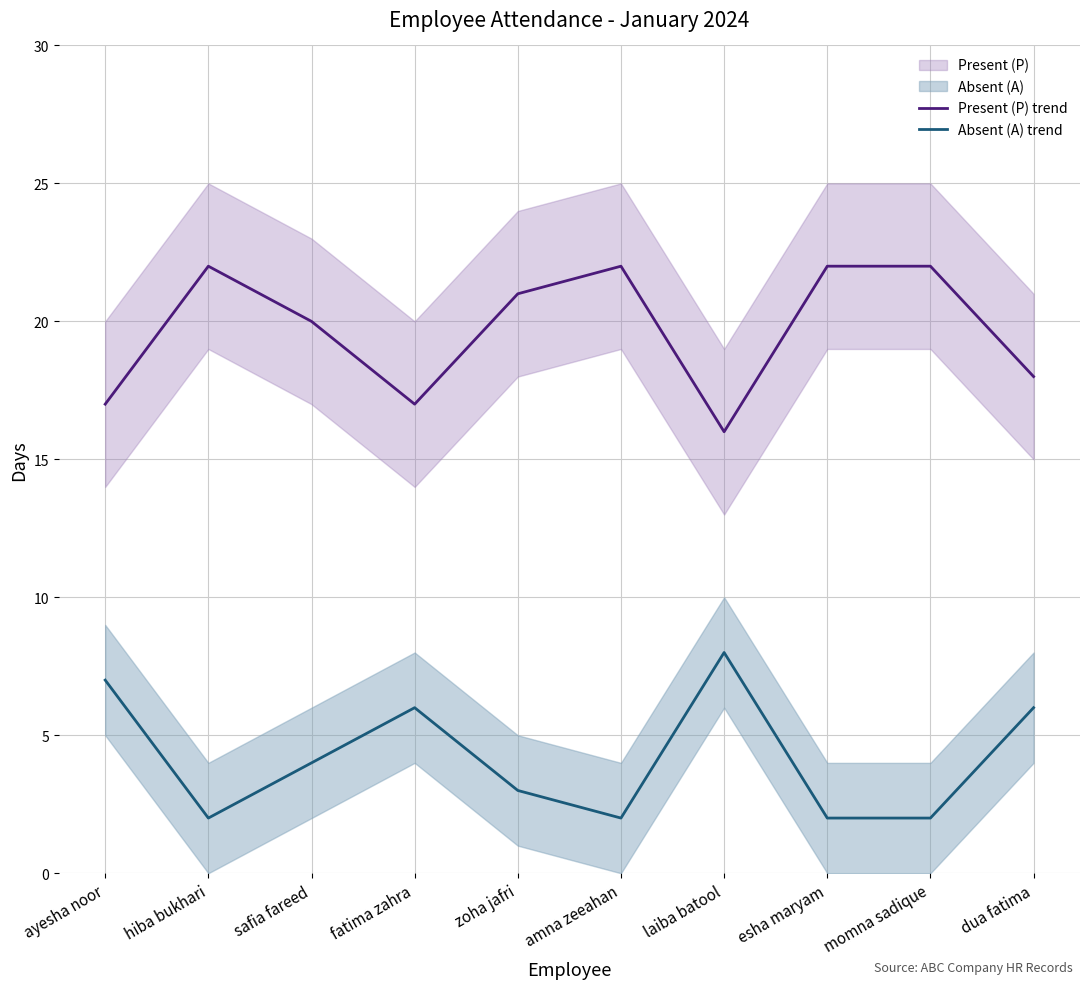

Reading left to right, what are all the values shown in this chart?

Present (P) trend: ayesha noor=17	hiba bukhari=22	safia fareed=20	fatima zahra=17	zoha jafri=21	amna zeeahan=22	laiba batool=16	esha maryam=22	momna sadique=22	dua fatima=18
Absent (A) trend: ayesha noor=7	hiba bukhari=2	safia fareed=4	fatima zahra=6	zoha jafri=3	amna zeeahan=2	laiba batool=8	esha maryam=2	momna sadique=2	dua fatima=6